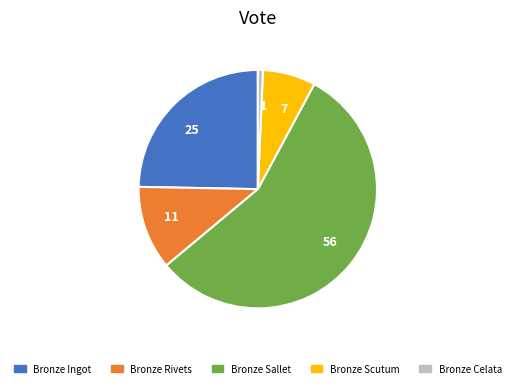

Which category has the biggest portion of the pie?

Bronze Sallet